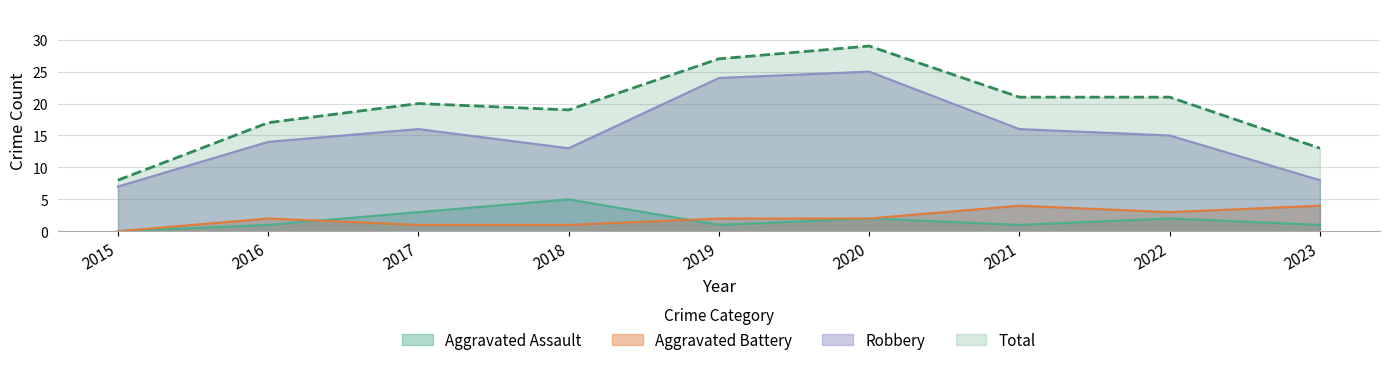

What is the difference between the maximum and minimum values in the Robbery series?

18